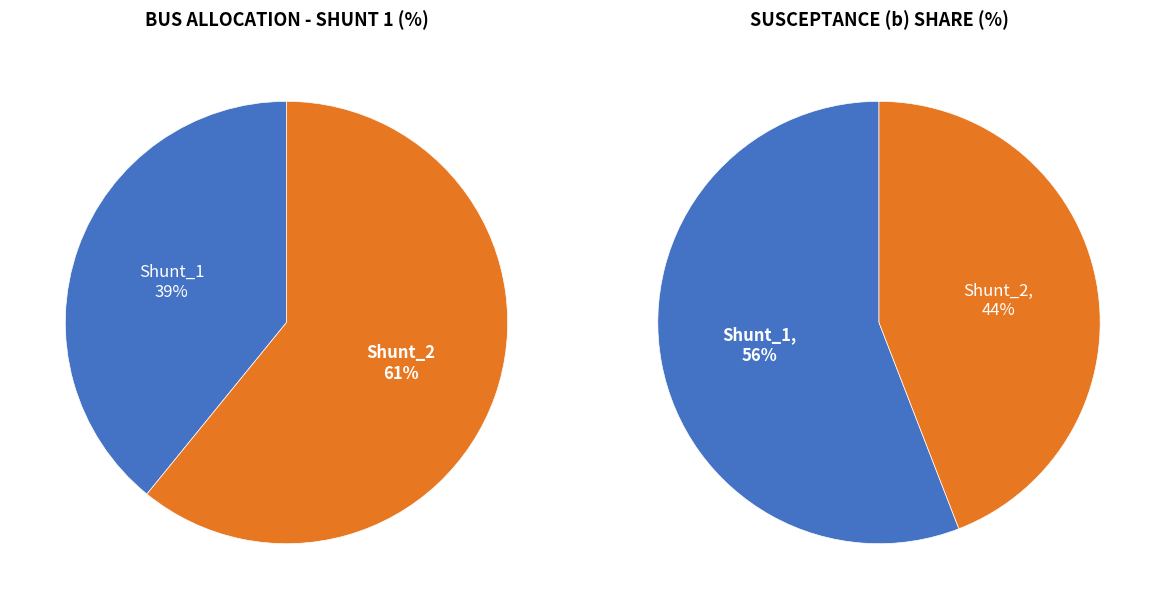

Is the sum of Shunt_1 and Shunt_2 greater than half?

Yes